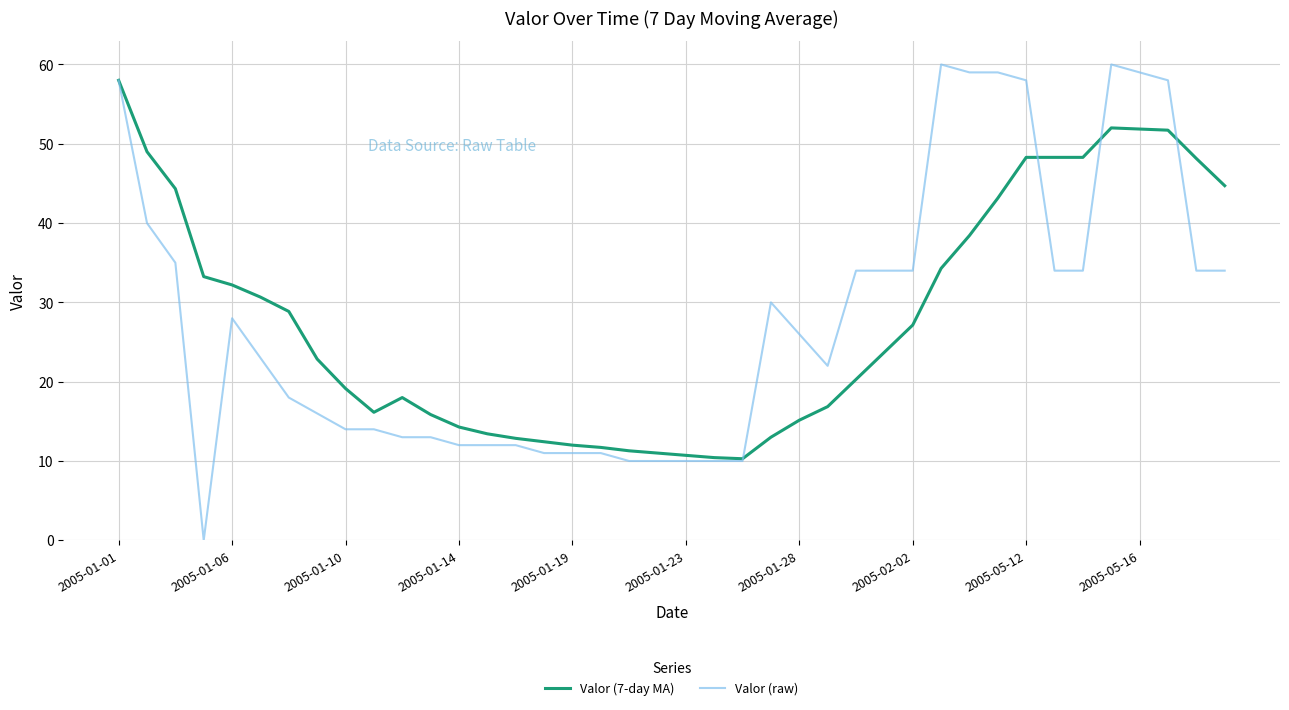

What is the sum of all Valor (7-day MA) values?

1124.0